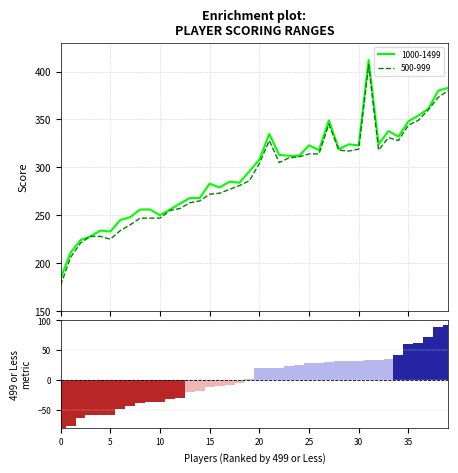

What is the label of the 16th bar from the left?

15